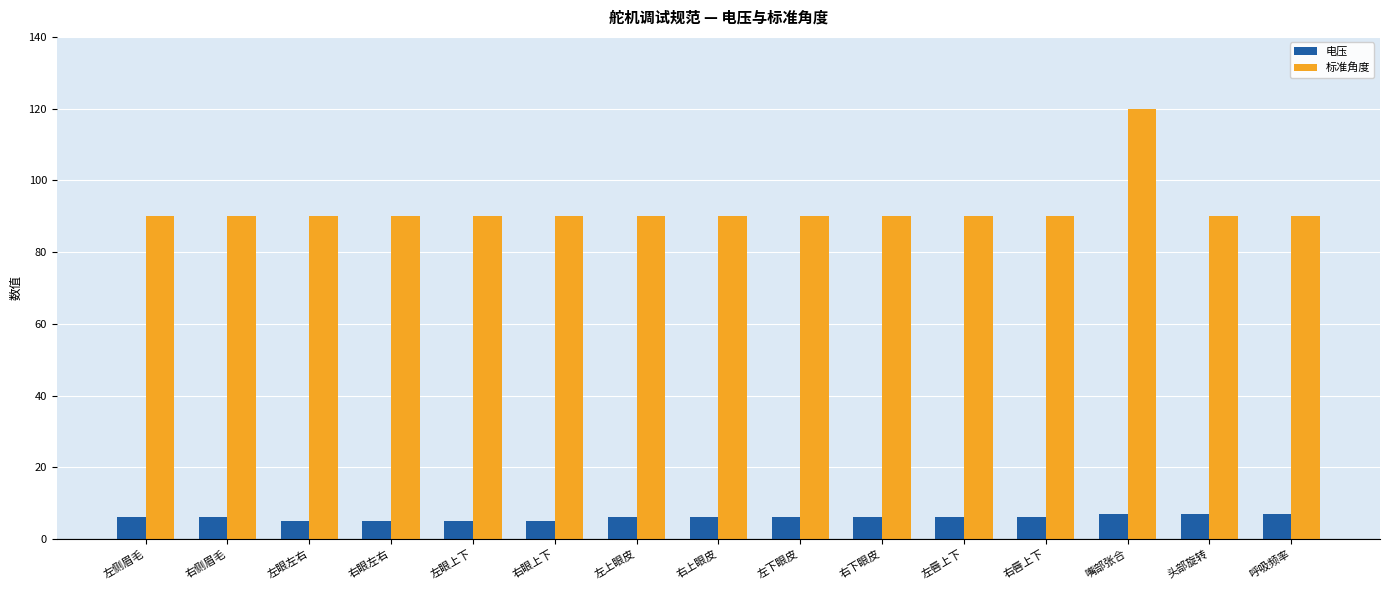

At how many categories does at least one series exceed 112?

1